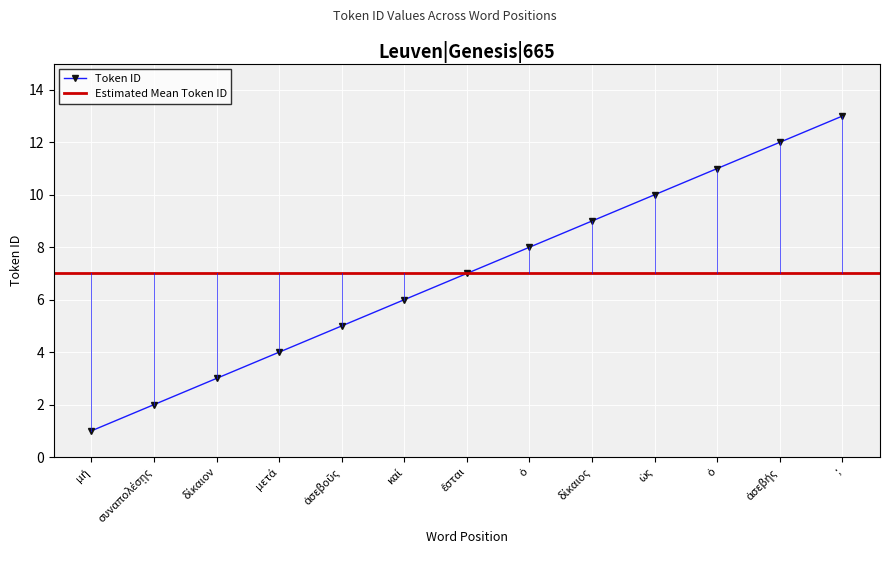

Is this an area chart (filled region under the line)?

No